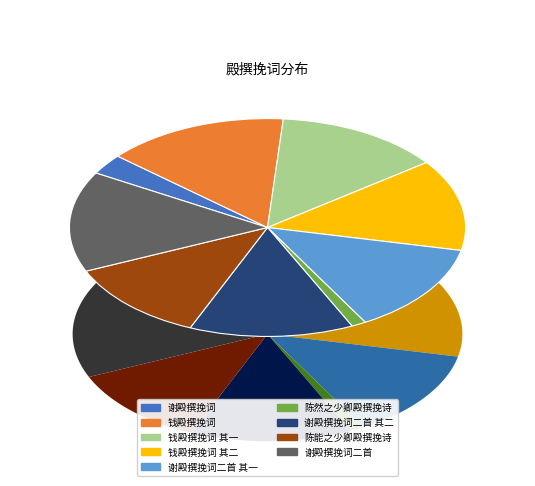

The 钱殿撰挽词 其二 slice represents 22% of the pie. True or false?

False